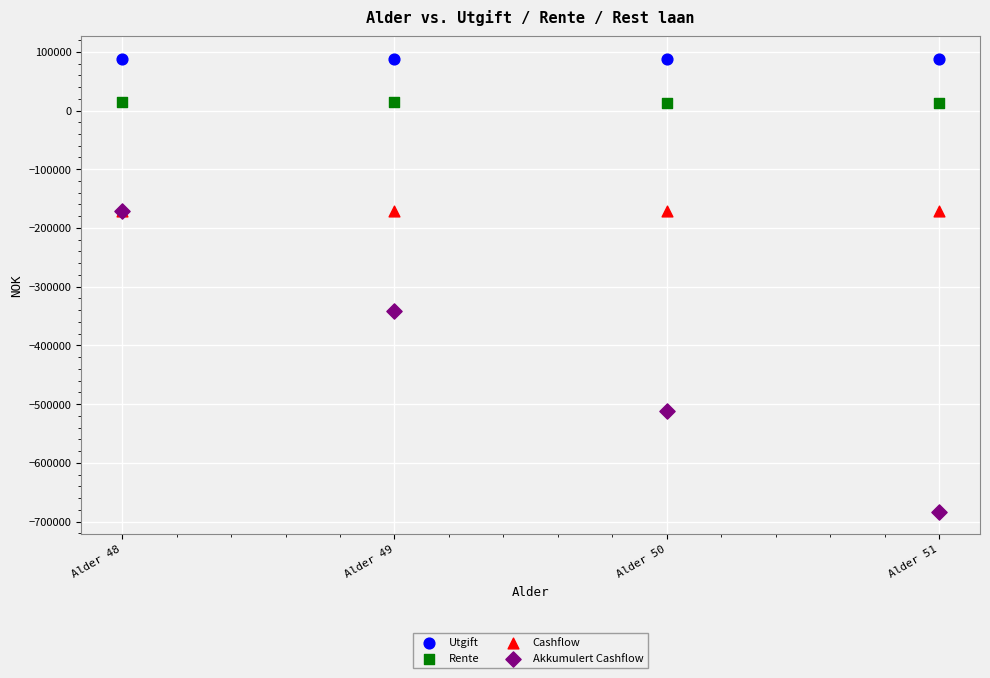

Across all series, what Y value is closest to -297646?

-341446